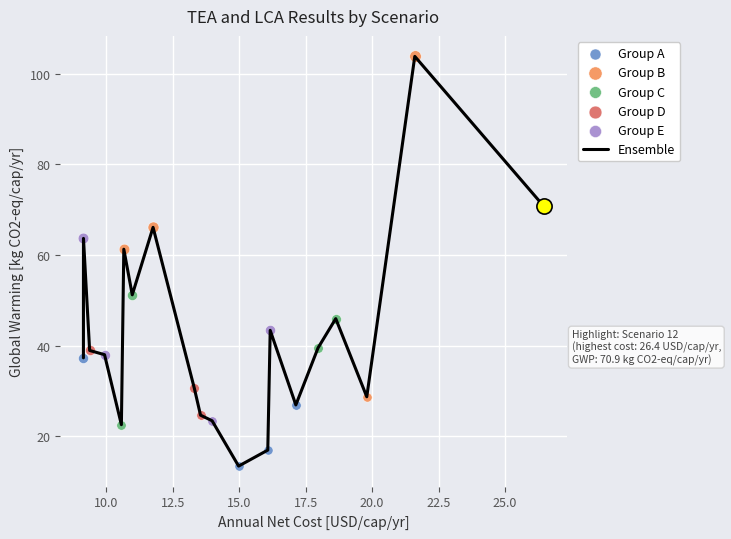

What is the difference between the maximum and minimum values?

90.4